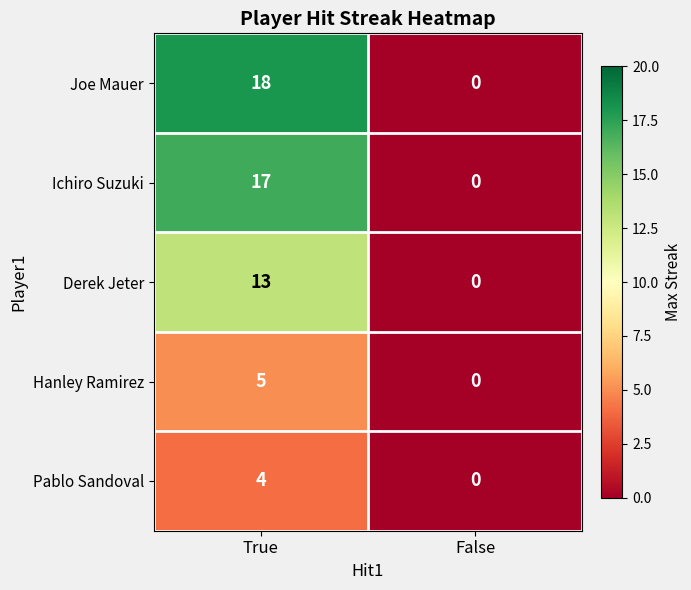

At which category does the chart reach its peak across all series?

True